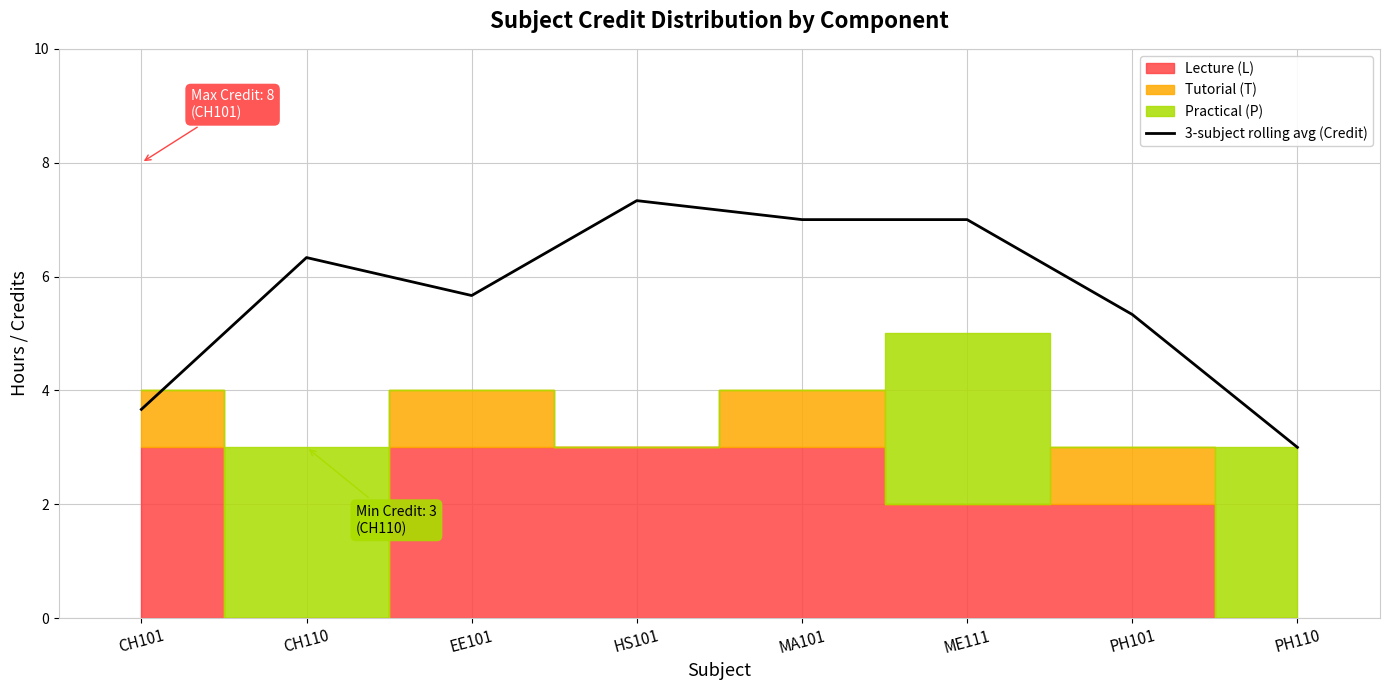

True or false: the data shows 2.5 at CH101.

False